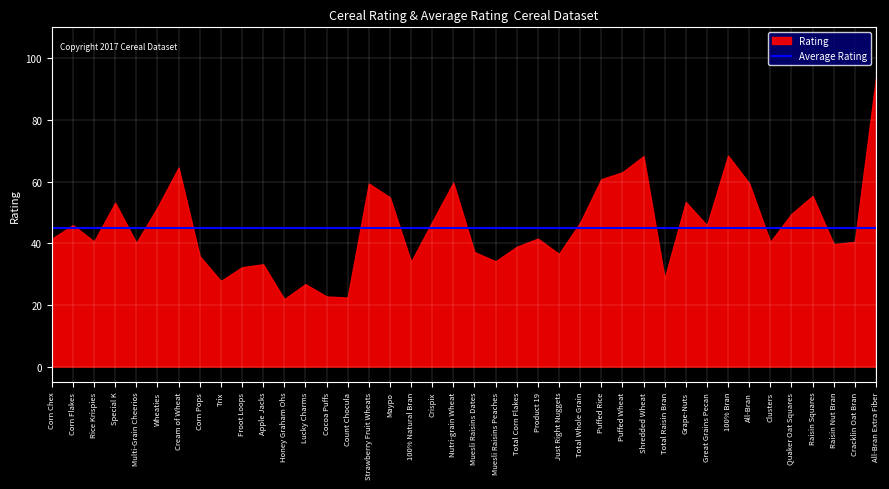

The Average Rating series shows 45.0 at Product 19. True or false?

True